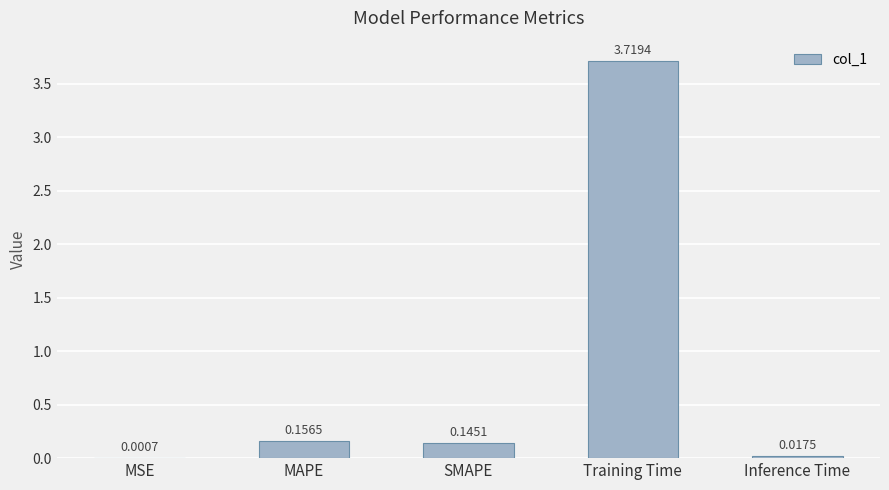

Which category has the highest value across all series?

Training Time